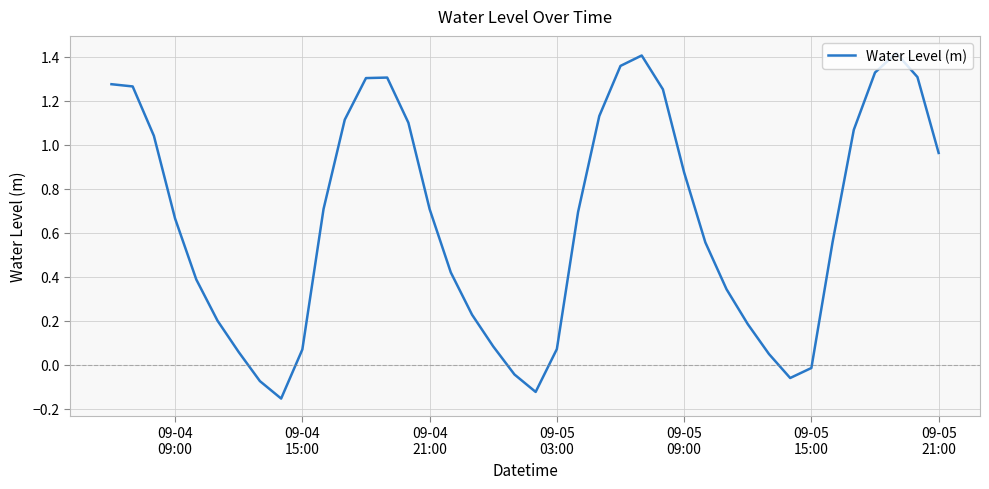

Reading left to right, transcribe all the data shown in this chart.

1.3	1.3	1.0	0.7	0.4	0.2	0.1	-0.1	-0.2	0.1	0.7	1.1	1.3	1.3	1.1	0.7	0.4	0.2	0.1	-0.0	-0.1	0.1	0.7	1.1	1.4	1.4	1.3	0.9	0.6	0.3	0.2	0.0	-0.1	-0.0	0.6	1.1	1.3	1.4	1.3	1.0